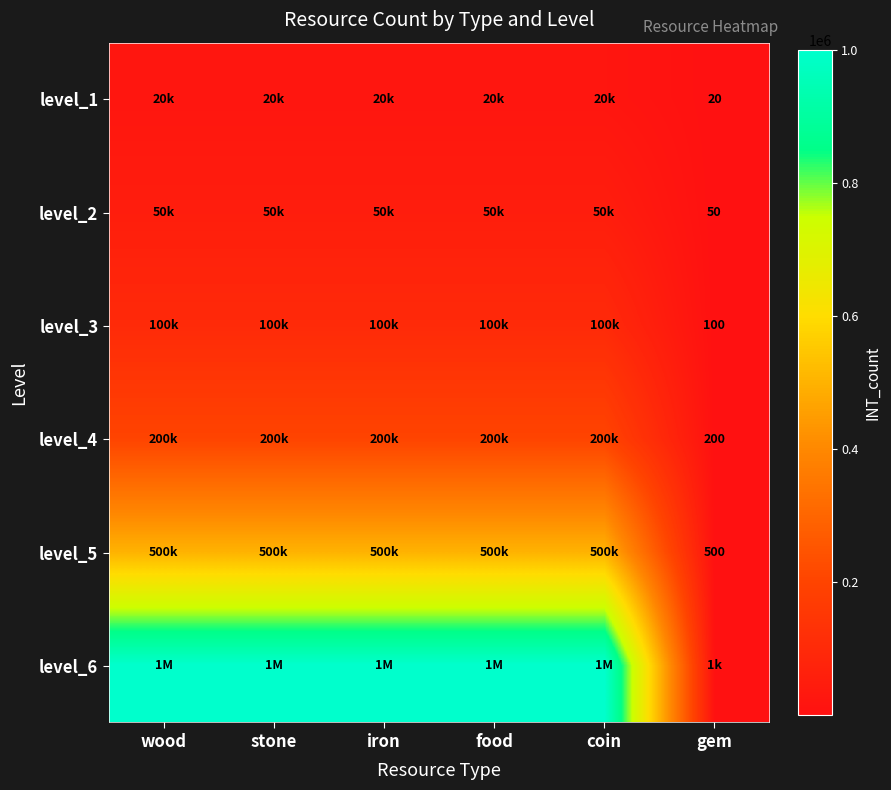

At which label does level_5 reach its peak?

wood